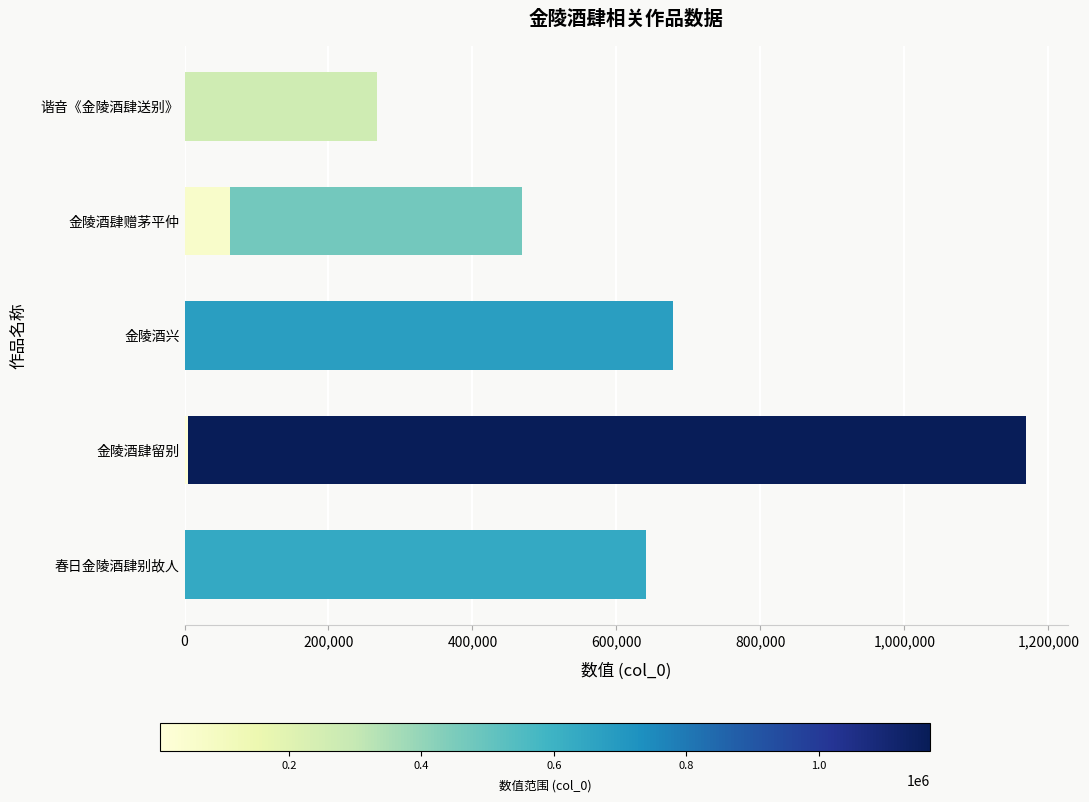

Which has a higher value, 1,200,000 or 800,000?

1,200,000